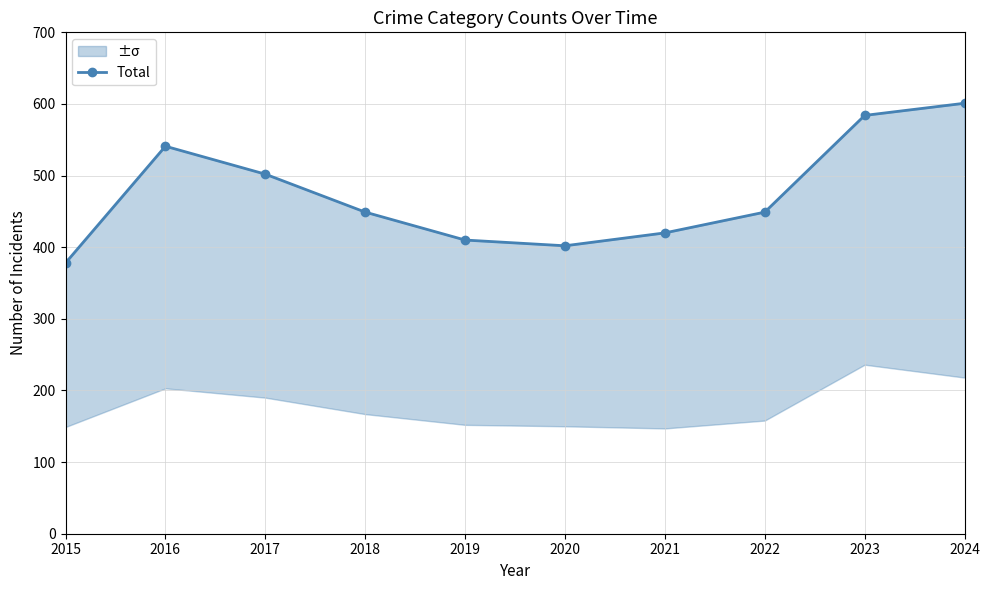

What is the value of the 4th point from the left?

449